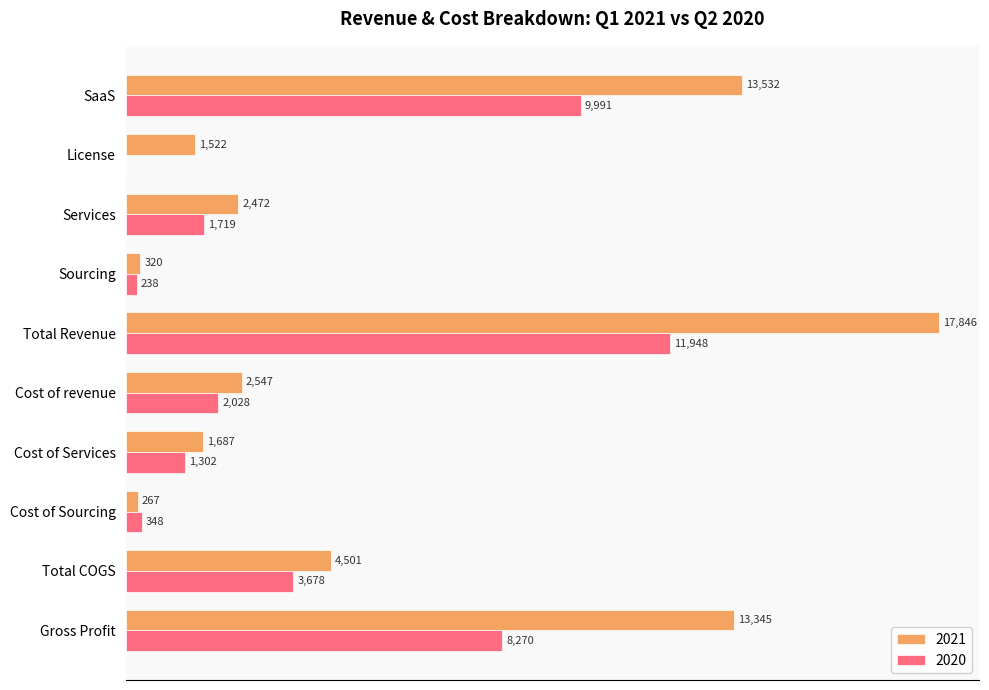

At which label is 2021 closest to 9056?

Gross Profit